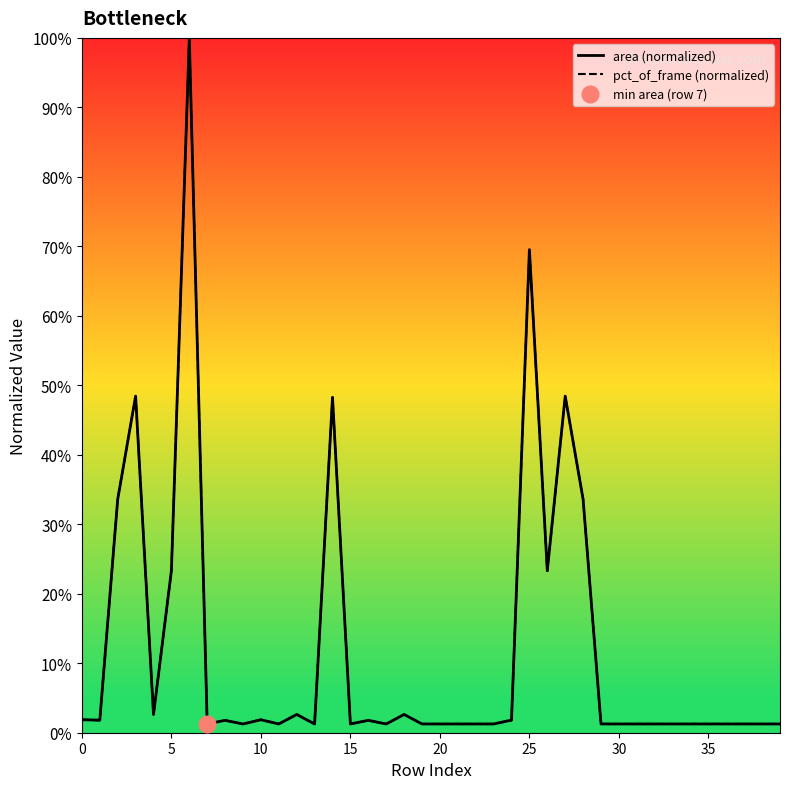

What are all the series names shown in the legend?

area (normalized), pct_of_frame (normalized)